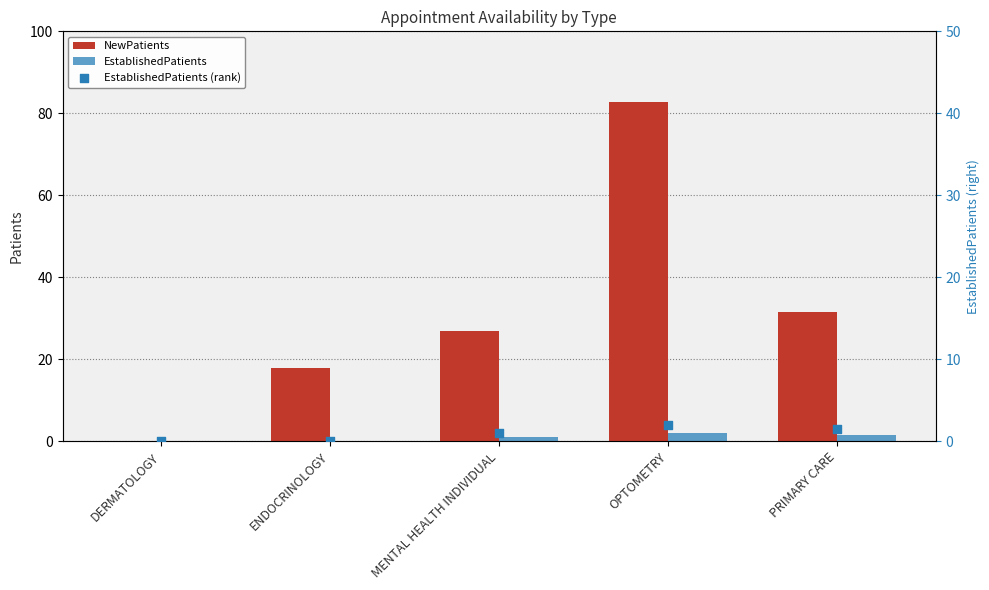

Which series has the largest total across all categories?

NewPatients